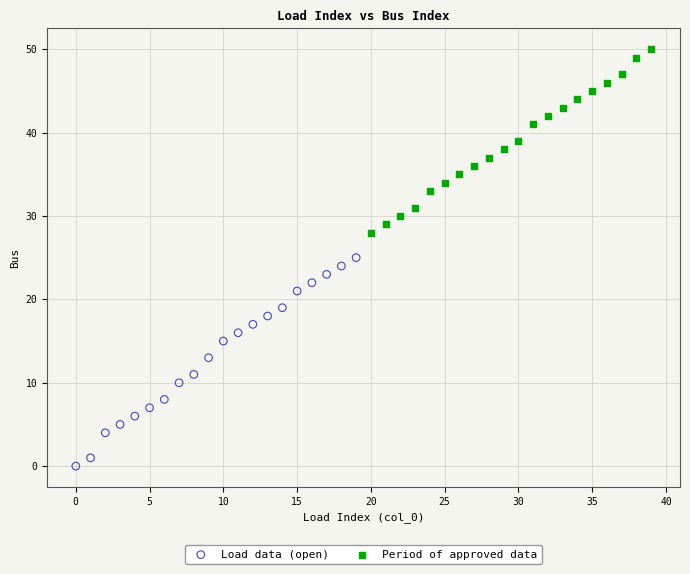

Which series has the widest spread of Y values?

Load data (open)